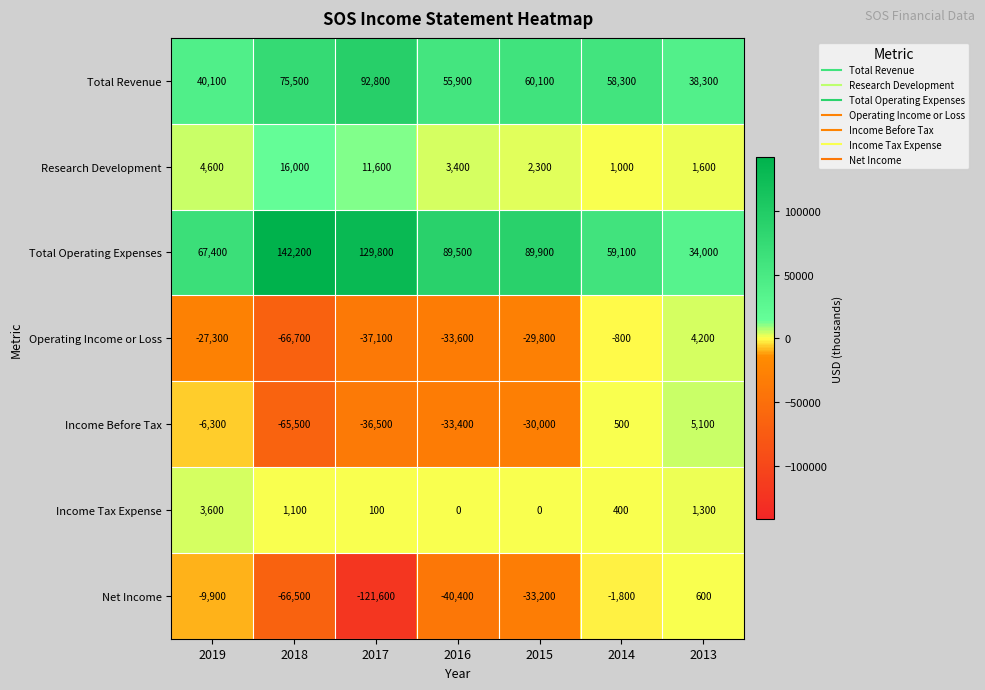

Is the value of Income Before Tax at 2019 greater than the value of Net Income at 2016?

Yes